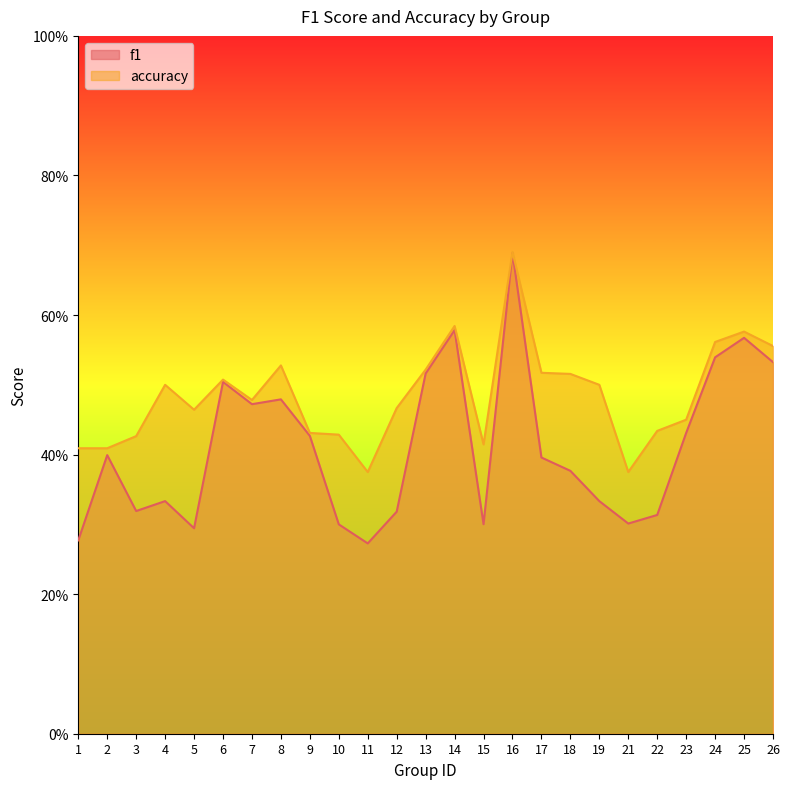

What is the maximum value for accuracy?

0.7